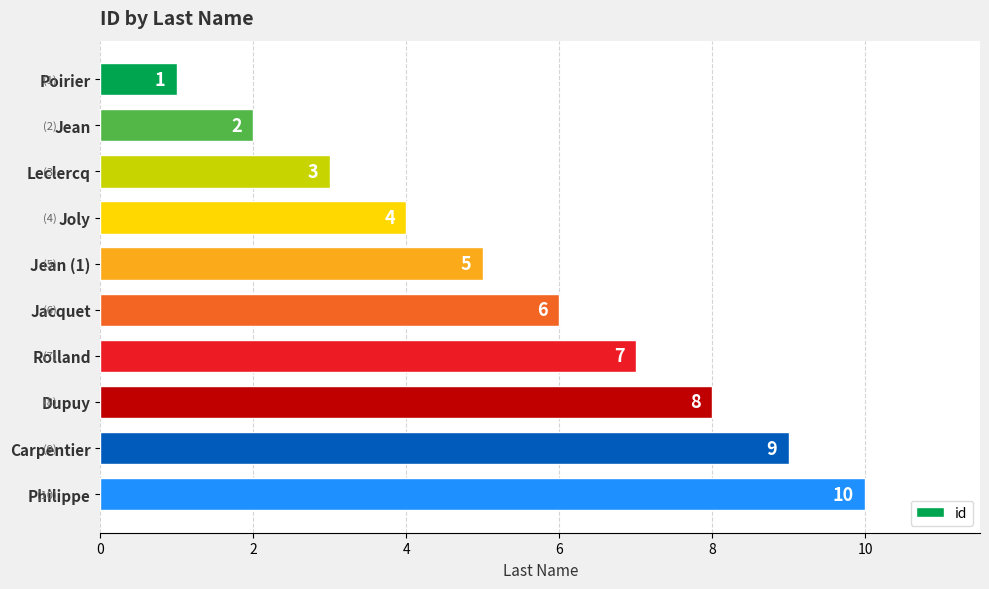

What is the difference between the values at Carpentier and Jacquet?

3